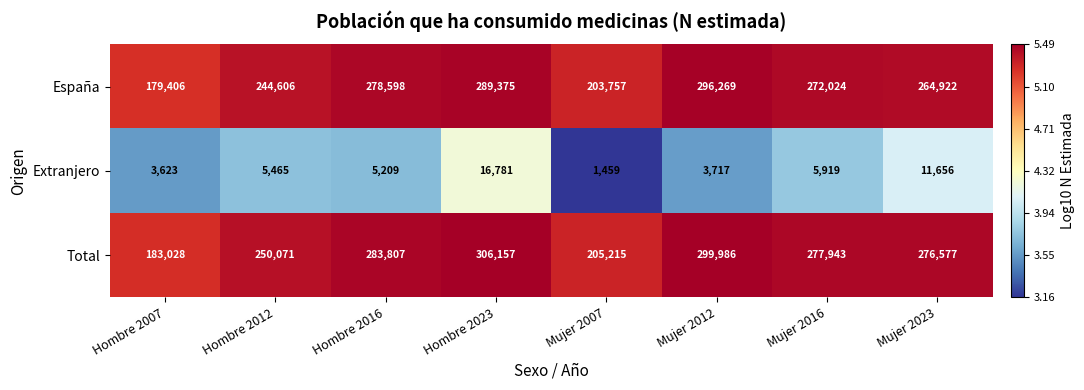

At Mujer 2016, list the series in order from largest to smallest.

Total, España, Extranjero